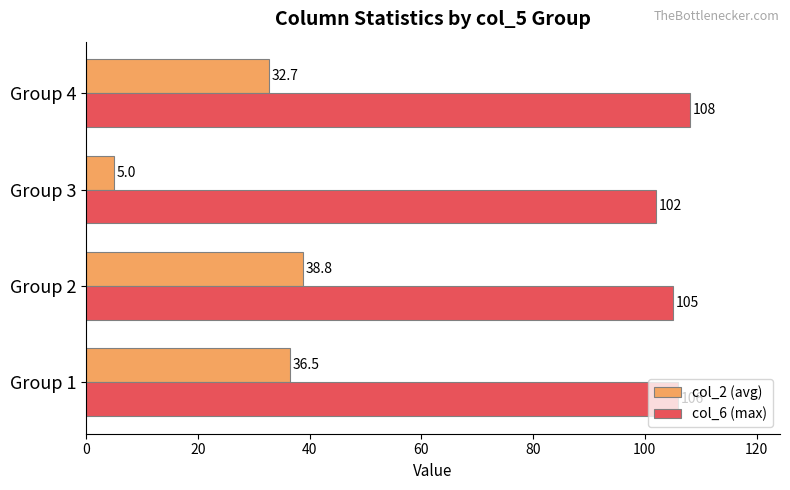

At which label does col_6 (max) reach its peak?

Group 4